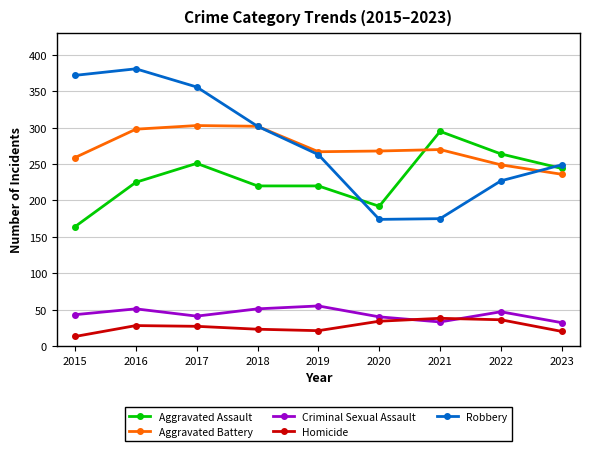

Which category has the lowest value in the Aggravated Battery series?

2023